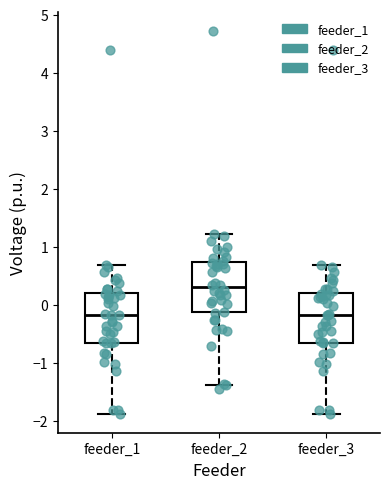

Where does the lower whisker of the box for feeder_2 end on the y-axis? The values are not printed on the chart, so give them approximately, as read against the axis.

-1.4